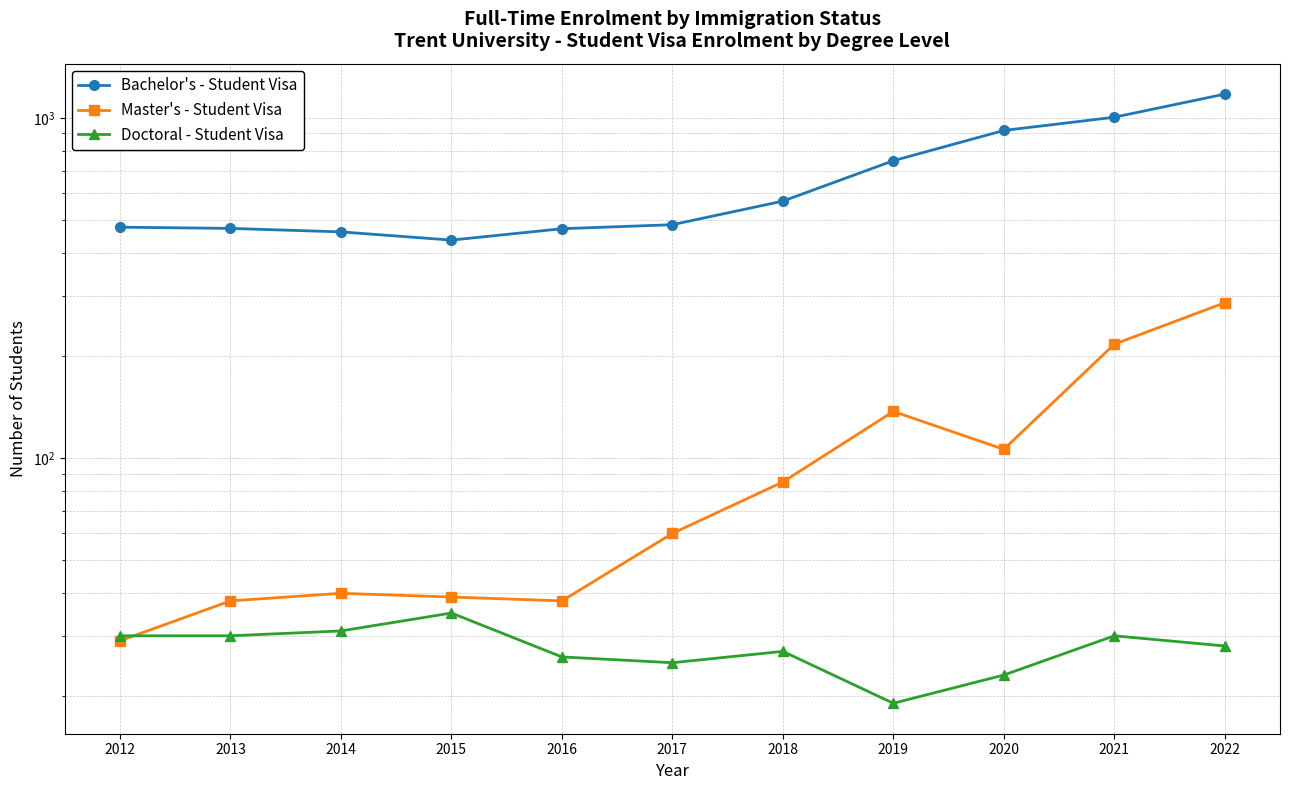

Is it true that Master's - Student Visa equals 60 at 2017?

True